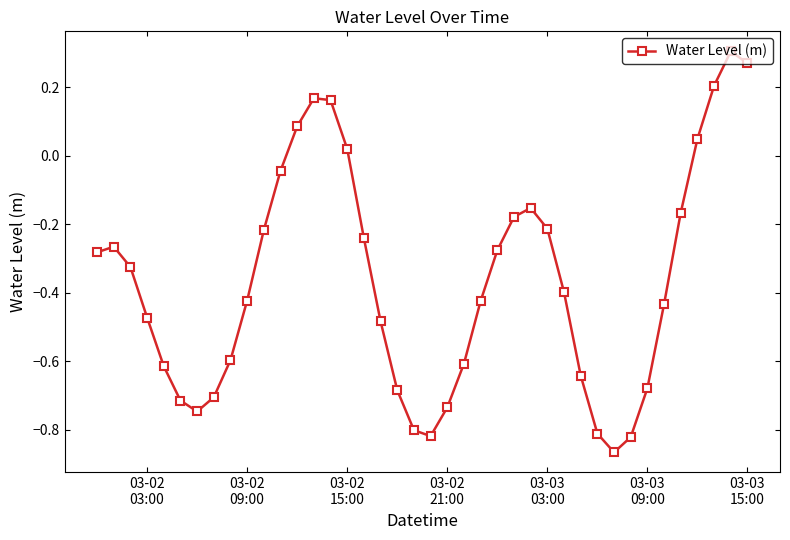

Does the chart display data point markers on the line(s)?

Yes